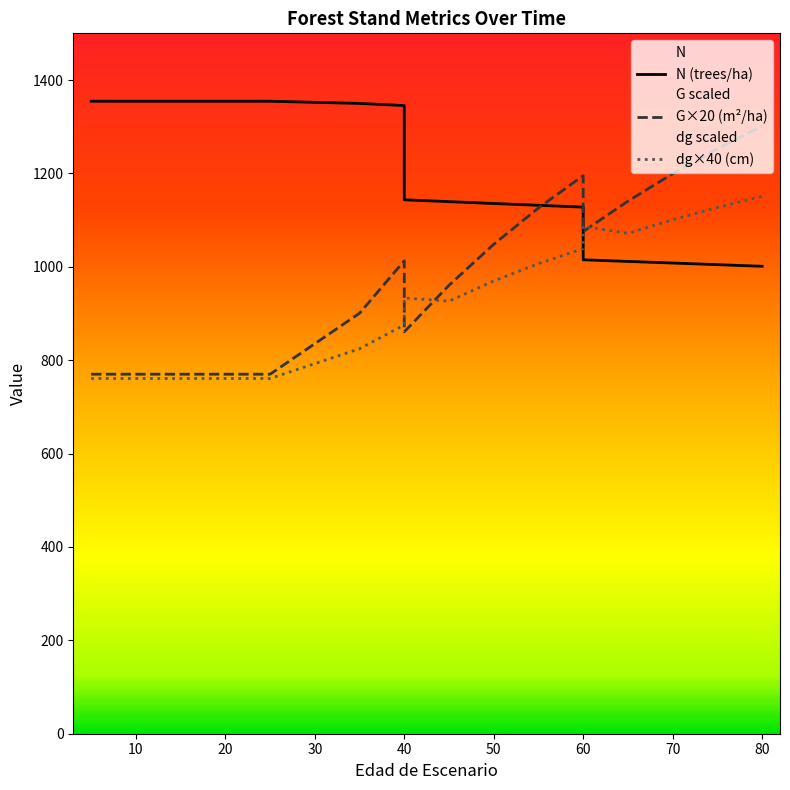

How many distinct data groups are displayed?

3